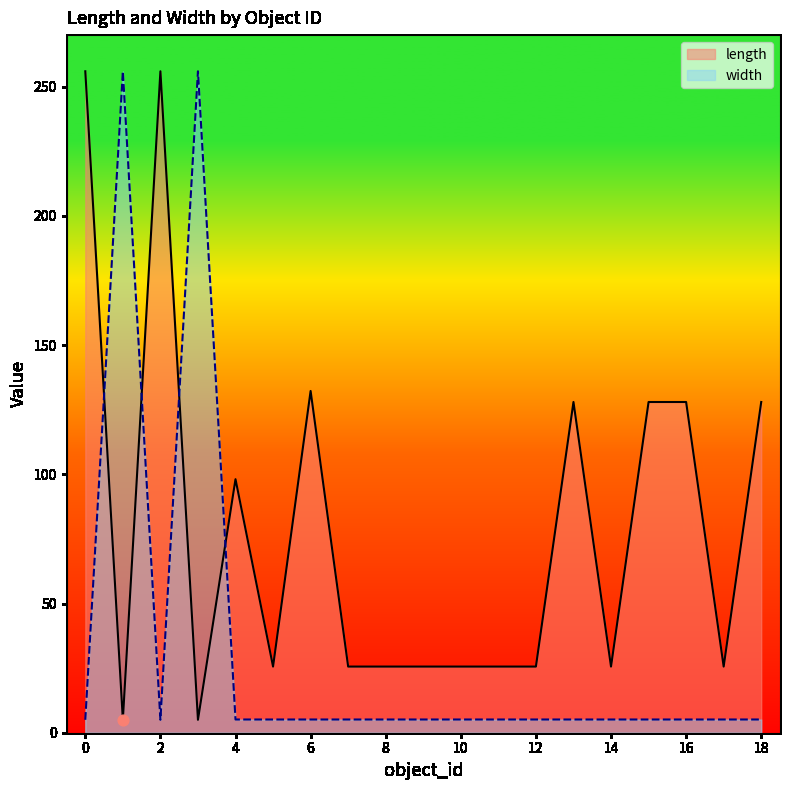

At how many categories does at least one series exceed 111?

9